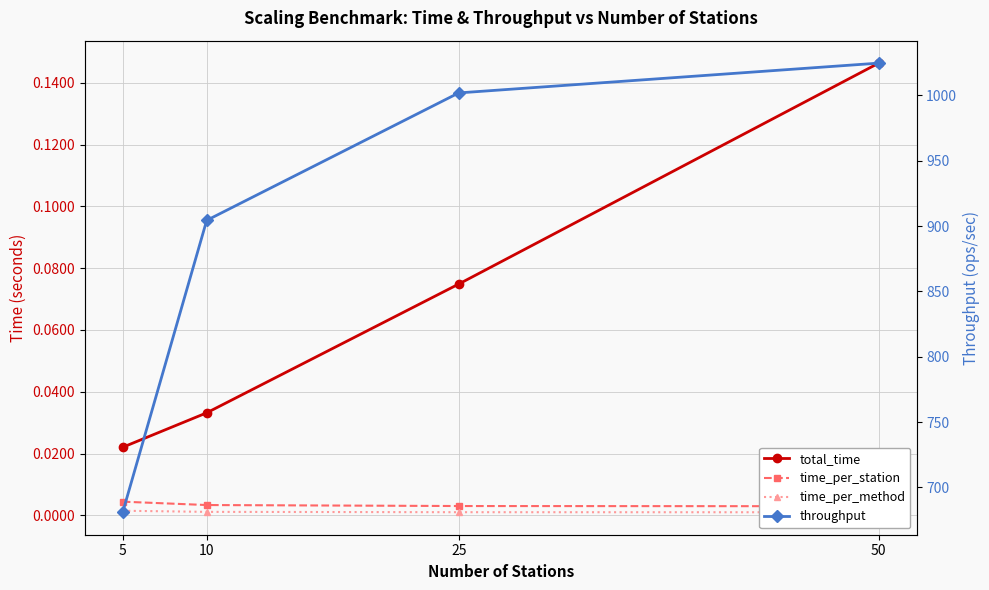

What is the spread (max minus min) of values at 50?

1024.7